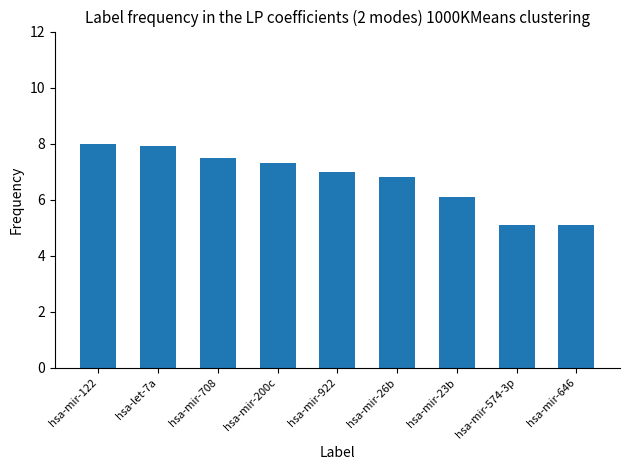

What is the label of the 7th bar from the right?

hsa-mir-708